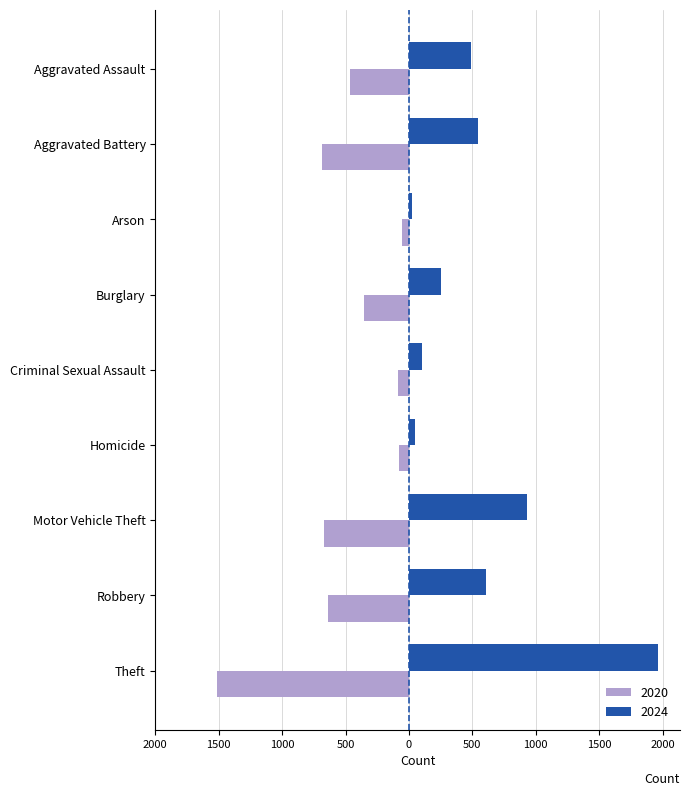

What are all the series names shown in the legend?

2020, 2024